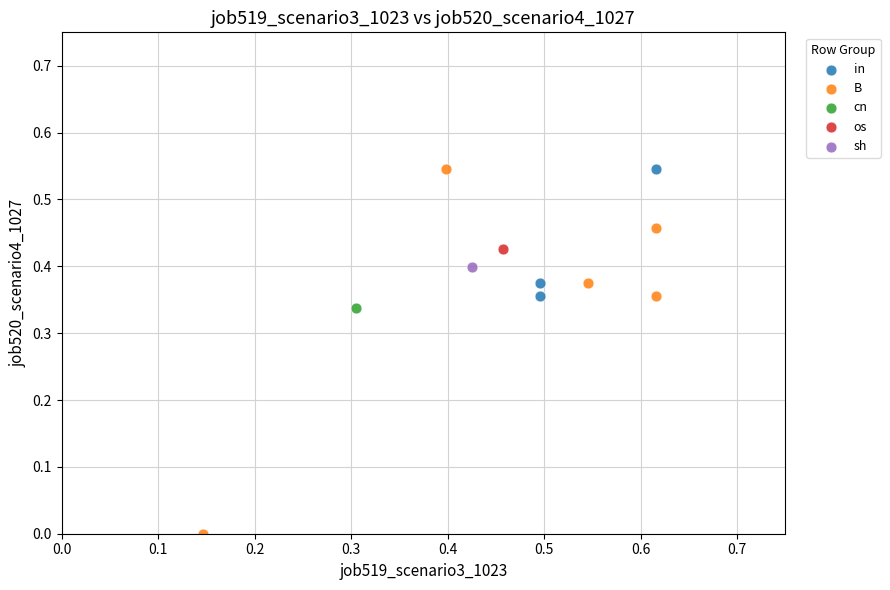

Which series contains the lowest Y value?

B